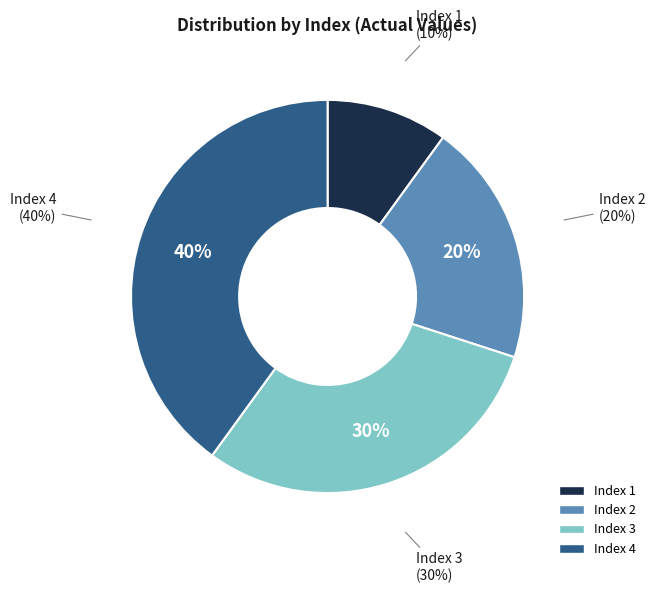

To the nearest percent, what portion does 1 represent?

10%